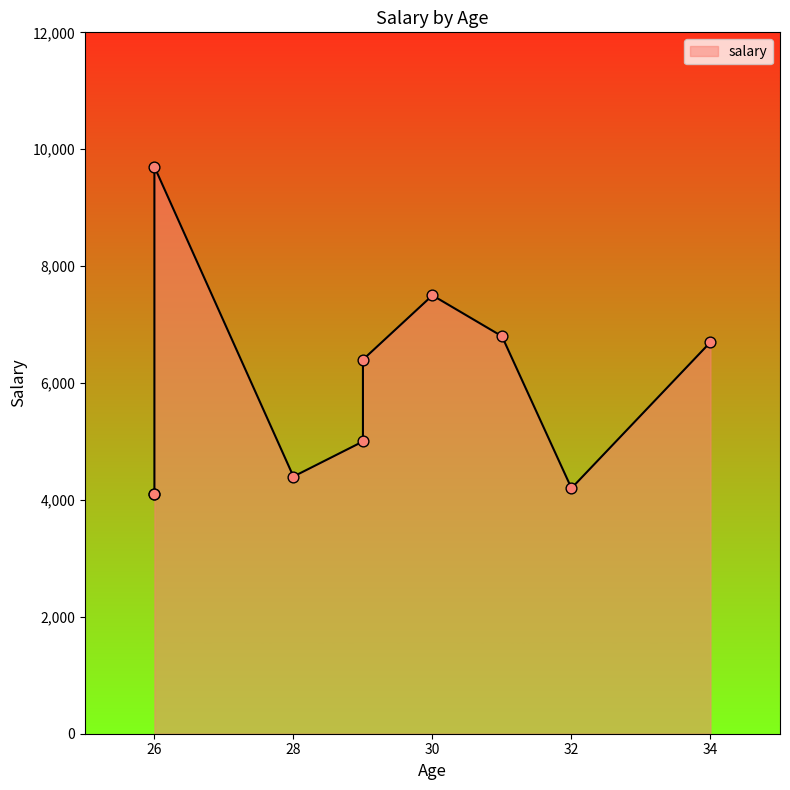

What is the change in value from 26 to 34?

+2600